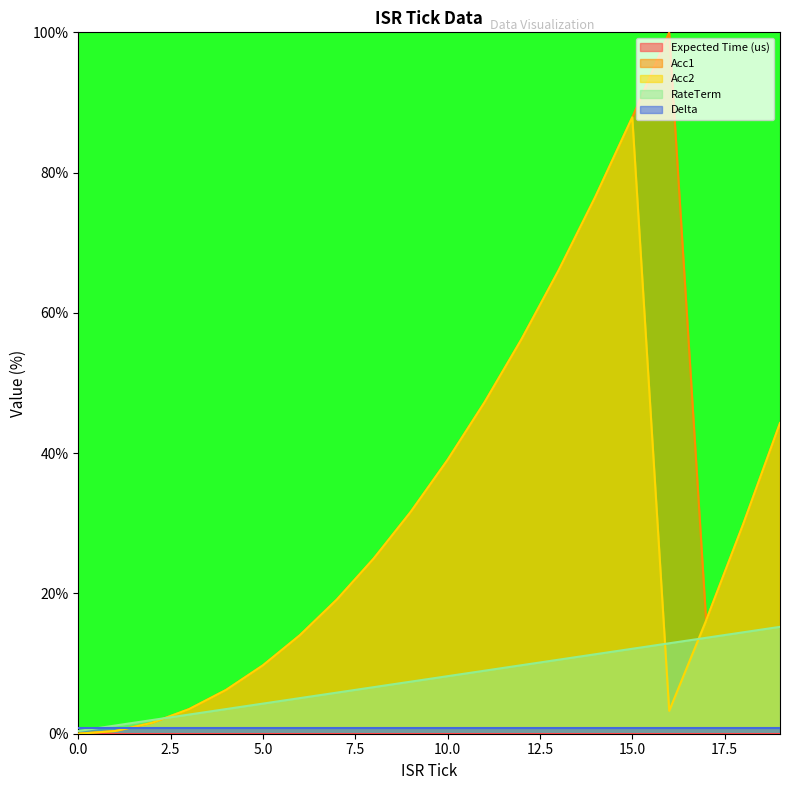

In Acc1, how many points are lower than both neighbors (excluding endpoints)?

1